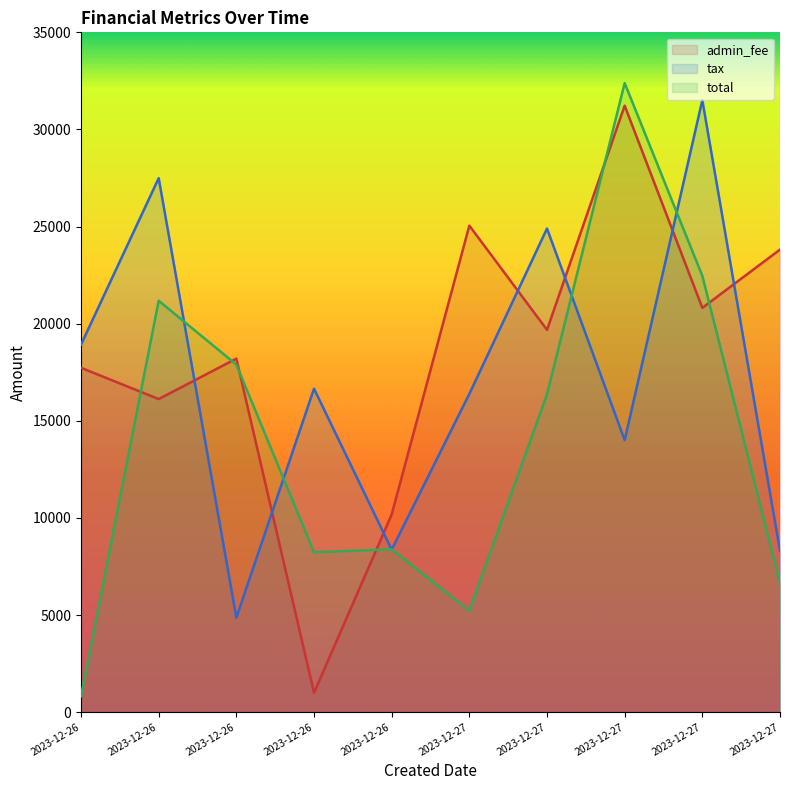

What are all the series names shown in the legend?

admin_fee, tax, total